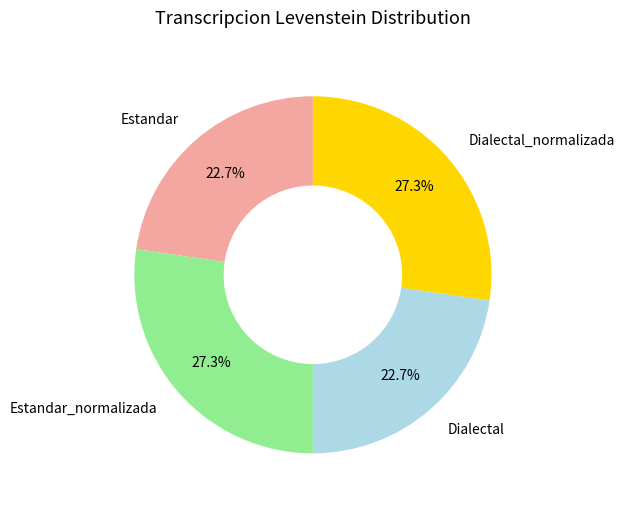

Combined, what portion of the pie is Dialectal and Dialectal_normalizada?

50.0%